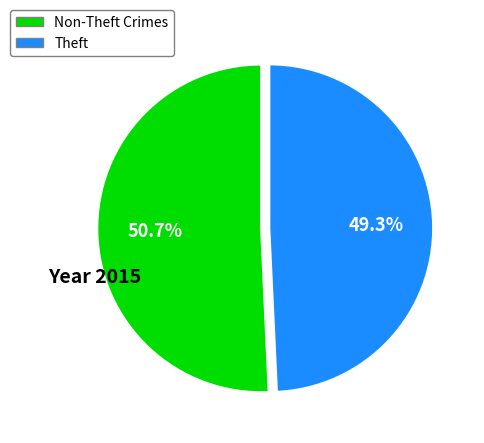

To the nearest percent, what is the difference between the largest and smallest slice percentages?

1%